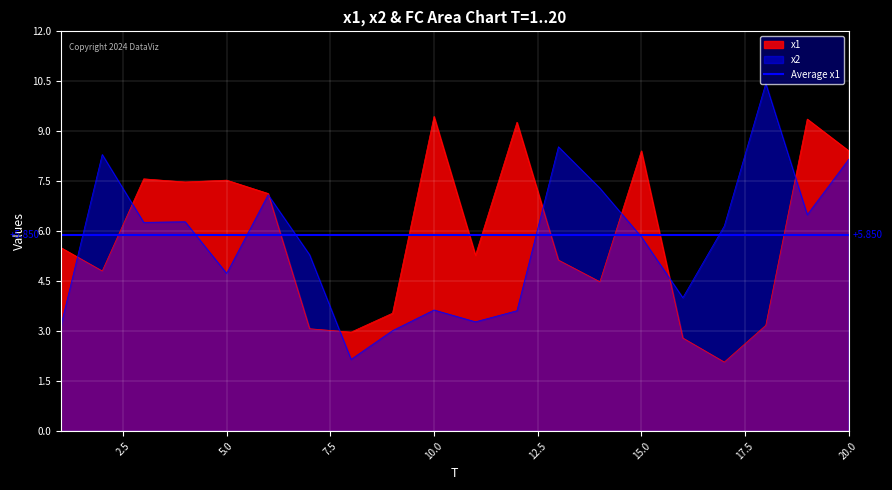

Reading right to left, list all the values displayed in this chart.

x1: 8.4	9.3	3.2	2.1	2.8	8.4	4.5	5.1	9.2	5.3	9.4	3.5	3.0	3.1	7.1	7.5	7.4	7.5	4.8	5.5
x2: 8.1	6.5	10.4	6.1	4.0	5.8	7.3	8.5	3.6	3.3	3.6	3.0	2.1	5.3	7.1	4.7	6.3	6.2	8.3	3.1